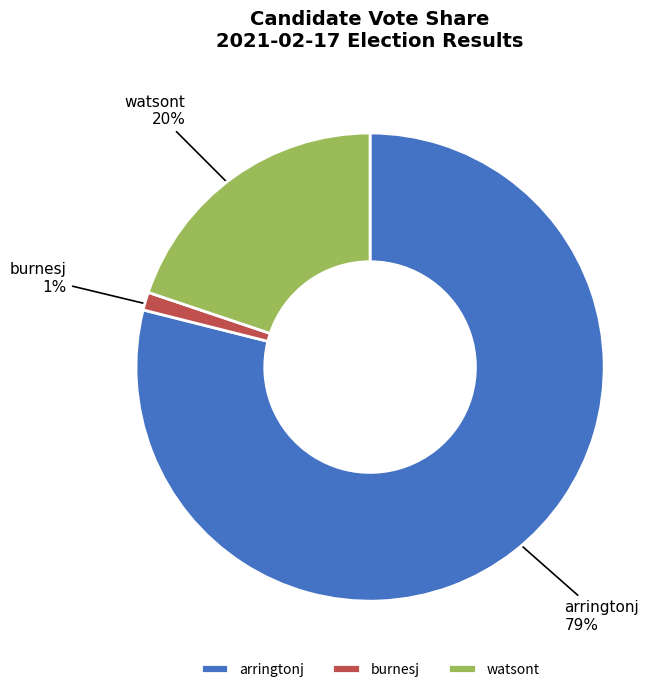

Which has a higher value, watsont or arringtonj?

arringtonj